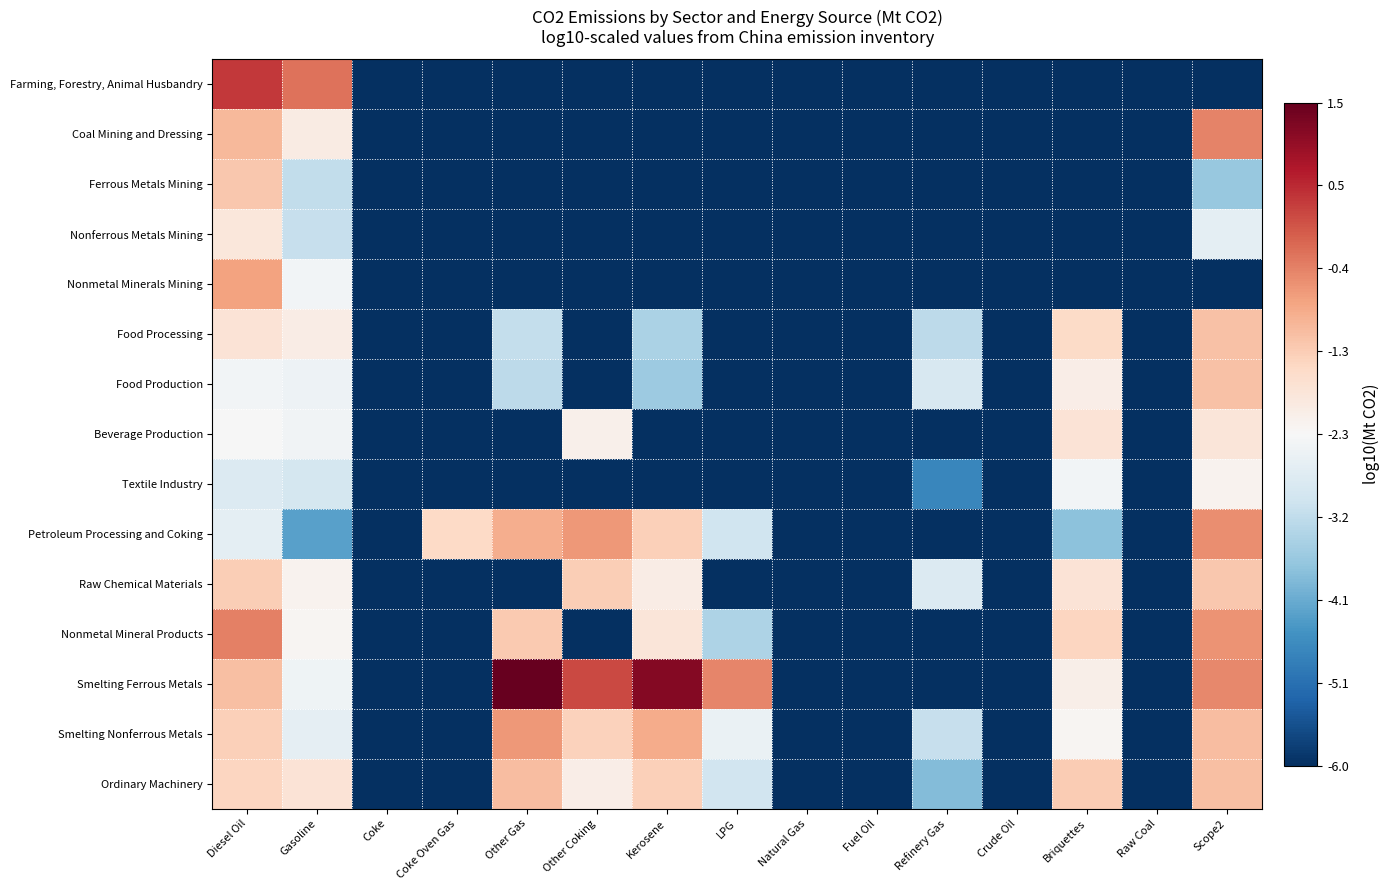

Reading right to left, what are all the values shown in this chart?

Farming, Forestry, Animal Husbandry: Scope2=-6.0	Raw Coal=-6.0	Briquettes=-6.0	Crude Oil=-6.0	Refinery Gas=-6.0	Fuel Oil=-6.0	Natural Gas=-6.0	LPG=-6.0	Kerosene=-6.0	Other Coking=-6.0	Other Gas=-6.0	Coke Oven Gas=-6.0	Coke=-6.0	Gasoline=-0.2	Diesel Oil=0.4
Coal Mining and Dressing: Scope2=-0.4	Raw Coal=-6.0	Briquettes=-6.0	Crude Oil=-6.0	Refinery Gas=-6.0	Fuel Oil=-6.0	Natural Gas=-6.0	LPG=-6.0	Kerosene=-6.0	Other Coking=-6.0	Other Gas=-6.0	Coke Oven Gas=-6.0	Coke=-6.0	Gasoline=-1.9	Diesel Oil=-1.1
Ferrous Metals Mining: Scope2=-3.7	Raw Coal=-6.0	Briquettes=-6.0	Crude Oil=-6.0	Refinery Gas=-6.0	Fuel Oil=-6.0	Natural Gas=-6.0	LPG=-6.0	Kerosene=-6.0	Other Coking=-6.0	Other Gas=-6.0	Coke Oven Gas=-6.0	Coke=-6.0	Gasoline=-3.2	Diesel Oil=-1.3
Nonferrous Metals Mining: Scope2=-2.6	Raw Coal=-6.0	Briquettes=-6.0	Crude Oil=-6.0	Refinery Gas=-6.0	Fuel Oil=-6.0	Natural Gas=-6.0	LPG=-6.0	Kerosene=-6.0	Other Coking=-6.0	Other Gas=-6.0	Coke Oven Gas=-6.0	Coke=-6.0	Gasoline=-3.1	Diesel Oil=-1.8
Nonmetal Minerals Mining: Scope2=-6.0	Raw Coal=-6.0	Briquettes=-6.0	Crude Oil=-6.0	Refinery Gas=-6.0	Fuel Oil=-6.0	Natural Gas=-6.0	LPG=-6.0	Kerosene=-6.0	Other Coking=-6.0	Other Gas=-6.0	Coke Oven Gas=-6.0	Coke=-6.0	Gasoline=-2.4	Diesel Oil=-0.8
Food Processing: Scope2=-1.2	Raw Coal=-6.0	Briquettes=-1.5	Crude Oil=-6.0	Refinery Gas=-3.2	Fuel Oil=-6.0	Natural Gas=-6.0	LPG=-6.0	Kerosene=-3.5	Other Coking=-6.0	Other Gas=-3.2	Coke Oven Gas=-6.0	Coke=-6.0	Gasoline=-2.0	Diesel Oil=-1.7
Food Production: Scope2=-1.2	Raw Coal=-6.0	Briquettes=-2.0	Crude Oil=-6.0	Refinery Gas=-2.9	Fuel Oil=-6.0	Natural Gas=-6.0	LPG=-6.0	Kerosene=-3.6	Other Coking=-6.0	Other Gas=-3.2	Coke Oven Gas=-6.0	Coke=-6.0	Gasoline=-2.5	Diesel Oil=-2.4
Beverage Production: Scope2=-1.8	Raw Coal=-6.0	Briquettes=-1.8	Crude Oil=-6.0	Refinery Gas=-6.0	Fuel Oil=-6.0	Natural Gas=-6.0	LPG=-6.0	Kerosene=-6.0	Other Coking=-2.1	Other Gas=-6.0	Coke Oven Gas=-6.0	Coke=-6.0	Gasoline=-2.4	Diesel Oil=-2.3
Textile Industry: Scope2=-2.1	Raw Coal=-6.0	Briquettes=-2.4	Crude Oil=-6.0	Refinery Gas=-4.7	Fuel Oil=-6.0	Natural Gas=-6.0	LPG=-6.0	Kerosene=-6.0	Other Coking=-6.0	Other Gas=-6.0	Coke Oven Gas=-6.0	Coke=-6.0	Gasoline=-2.9	Diesel Oil=-2.8
Petroleum Processing and Coking: Scope2=-0.5	Raw Coal=-6.0	Briquettes=-3.8	Crude Oil=-6.0	Refinery Gas=-6.0	Fuel Oil=-6.0	Natural Gas=-6.0	LPG=-3.0	Kerosene=-1.4	Other Coking=-0.7	Other Gas=-0.9	Coke Oven Gas=-1.5	Coke=-6.0	Gasoline=-4.3	Diesel Oil=-2.6
Raw Chemical Materials: Scope2=-1.3	Raw Coal=-6.0	Briquettes=-1.7	Crude Oil=-6.0	Refinery Gas=-2.8	Fuel Oil=-6.0	Natural Gas=-6.0	LPG=-6.0	Kerosene=-2.0	Other Coking=-1.3	Other Gas=-6.0	Coke Oven Gas=-6.0	Coke=-6.0	Gasoline=-2.1	Diesel Oil=-1.4
Nonmetal Mineral Products: Scope2=-0.6	Raw Coal=-6.0	Briquettes=-1.5	Crude Oil=-6.0	Refinery Gas=-6.0	Fuel Oil=-6.0	Natural Gas=-6.0	LPG=-3.4	Kerosene=-1.8	Other Coking=-6.0	Other Gas=-1.3	Coke Oven Gas=-6.0	Coke=-6.0	Gasoline=-2.2	Diesel Oil=-0.4
Smelting Ferrous Metals: Scope2=-0.5	Raw Coal=-6.0	Briquettes=-2.1	Crude Oil=-6.0	Refinery Gas=-6.0	Fuel Oil=-6.0	Natural Gas=-6.0	LPG=-0.5	Kerosene=1.2	Other Coking=0.2	Other Gas=1.5	Coke Oven Gas=-6.0	Coke=-6.0	Gasoline=-2.4	Diesel Oil=-1.1
Smelting Nonferrous Metals: Scope2=-1.1	Raw Coal=-6.0	Briquettes=-2.2	Crude Oil=-6.0	Refinery Gas=-3.1	Fuel Oil=-6.0	Natural Gas=-6.0	LPG=-2.5	Kerosene=-0.9	Other Coking=-1.4	Other Gas=-0.6	Coke Oven Gas=-6.0	Coke=-6.0	Gasoline=-2.6	Diesel Oil=-1.4
Ordinary Machinery: Scope2=-1.1	Raw Coal=-6.0	Briquettes=-1.3	Crude Oil=-6.0	Refinery Gas=-3.9	Fuel Oil=-6.0	Natural Gas=-6.0	LPG=-3.0	Kerosene=-1.4	Other Coking=-2.0	Other Gas=-1.1	Coke Oven Gas=-6.0	Coke=-6.0	Gasoline=-1.8	Diesel Oil=-1.4